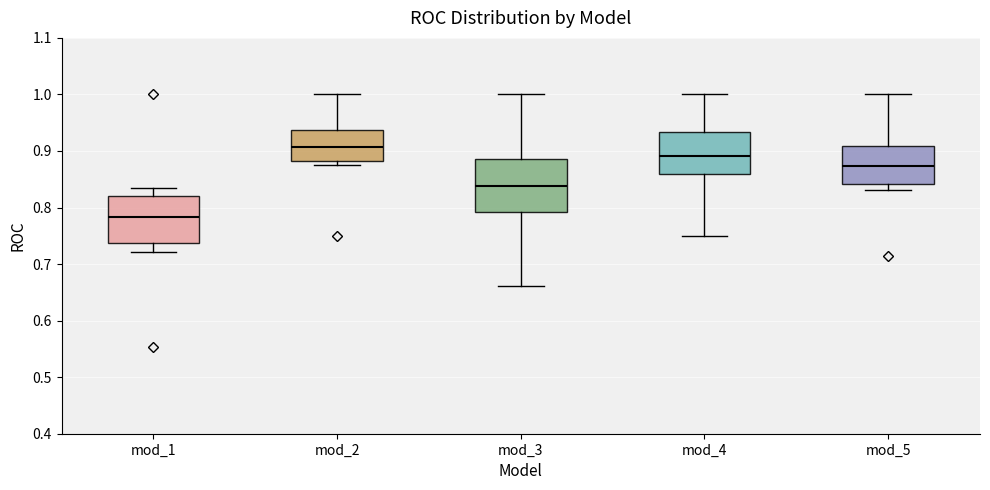

Reading left to right, transcribe this box plot: for each box, give where its median line is, the range the box spans, and where its two whiskers end, as read against the y-axis. The values are not printed on the chart, so give them approximately, as read against the axis.

mod_1: median 0.78, box 0.74 to 0.82, whiskers 0.72 to 0.83
mod_2: median 0.91, box 0.88 to 0.94, whiskers 0.88 (just below the box's lower edge) to 1.00
mod_3: median 0.84, box 0.79 to 0.89, whiskers 0.66 to 1.00
mod_4: median 0.89, box 0.86 to 0.93, whiskers 0.75 to 1.00
mod_5: median 0.87, box 0.84 to 0.91, whiskers 0.83 to 1.00